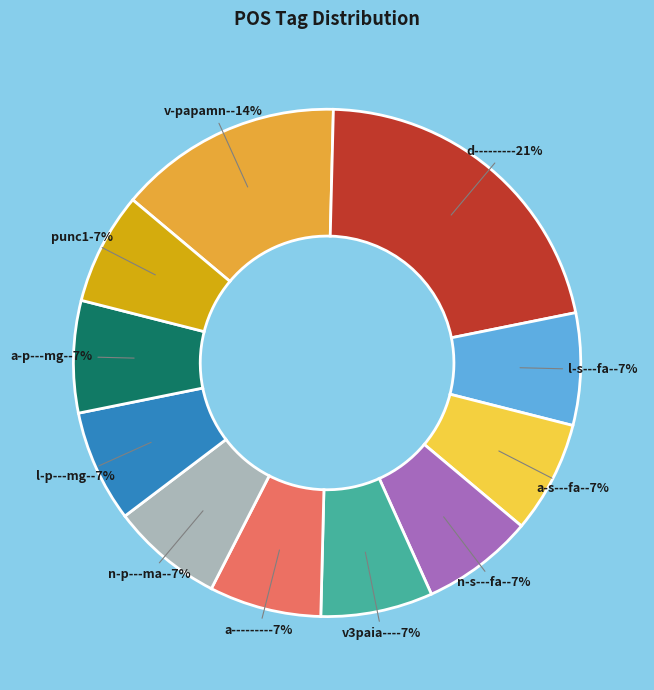

Which slice is the smallest?

l-s---fa-